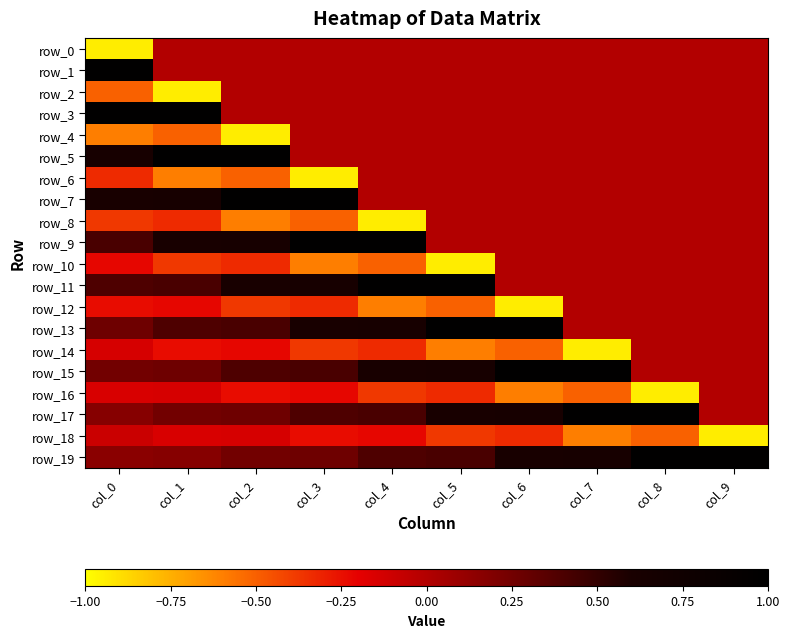

What is the average value of the row_0 series?

-0.1